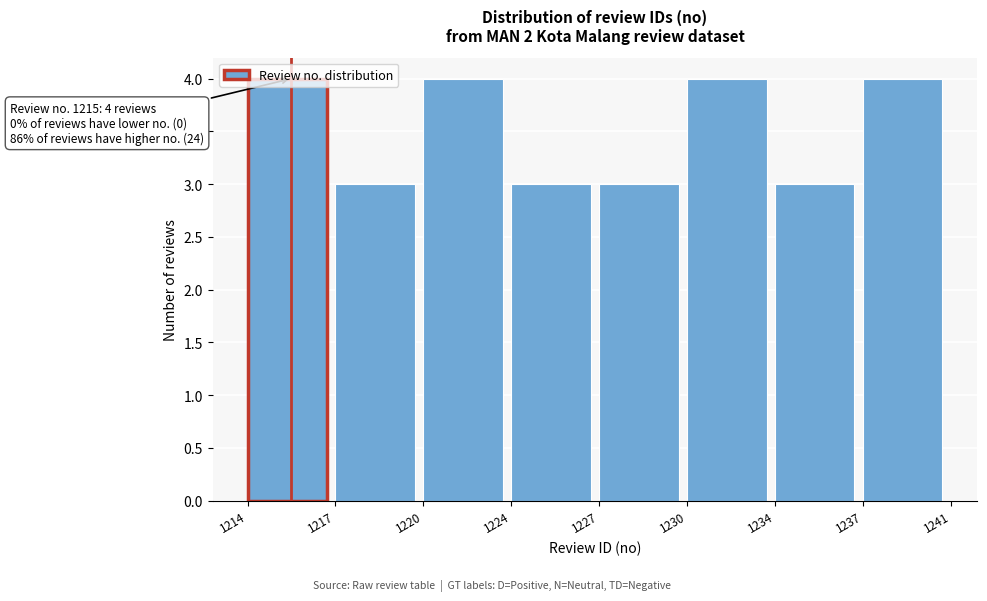

What is the smallest value displayed?

3